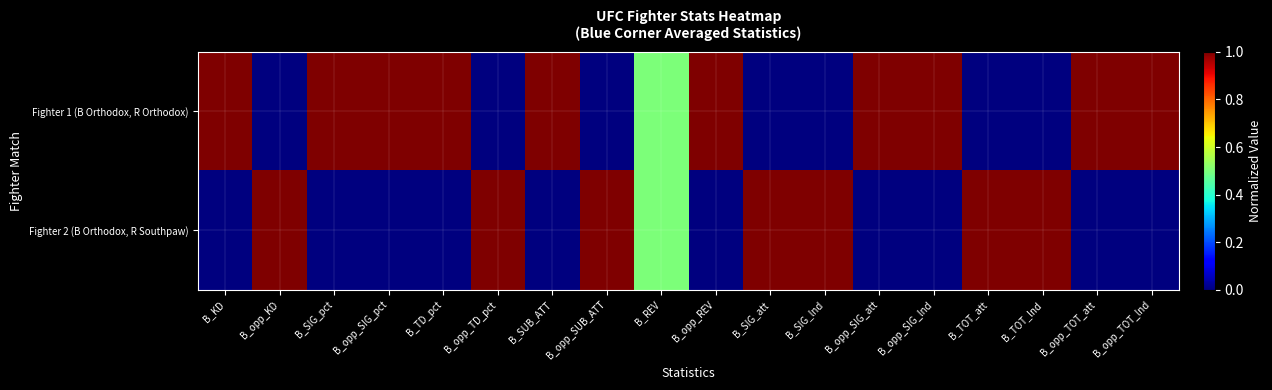

At how many categories does at least one series exceed 0?

18